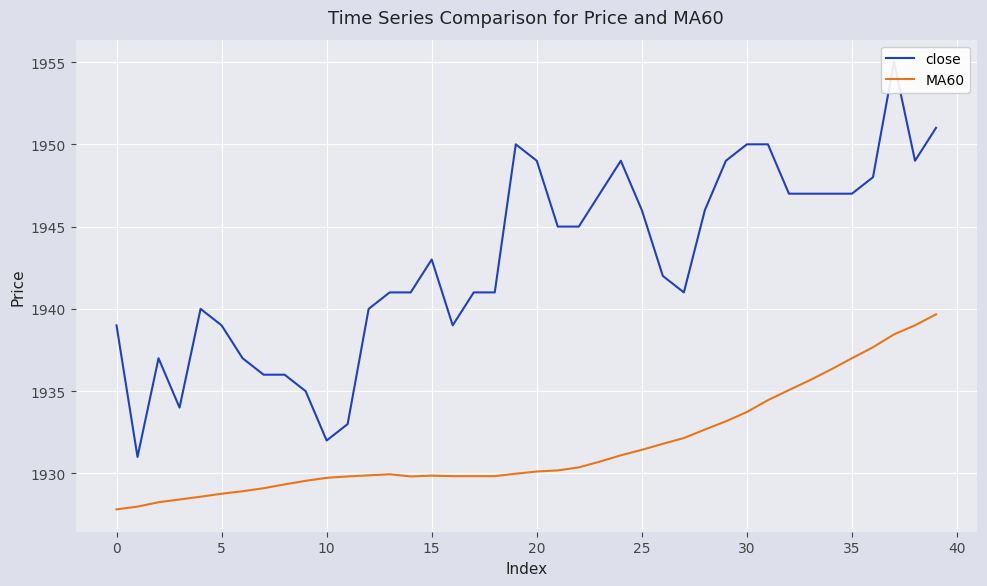

Reading left to right, list all the values displayed in this chart.

close: 1939.0	1931.0	1937.0	1934.0	1940.0	1939.0	1937.0	1936.0	1936.0	1935.0	1932.0	1933.0	1940.0	1941.0	1941.0	1943.0	1939.0	1941.0	1941.0	1950.0	1949.0	1945.0	1945.0	1947.0	1949.0	1946.0	1942.0	1941.0	1946.0	1949.0	1950.0	1950.0	1947.0	1947.0	1947.0	1947.0	1948.0	1955.0	1949.0	1951.0
MA60: 1927.8	1928.0	1928.2	1928.4	1928.6	1928.8	1928.9	1929.1	1929.3	1929.5	1929.7	1929.8	1929.9	1930.0	1929.8	1929.9	1929.8	1929.8	1929.8	1930.0	1930.1	1930.2	1930.4	1930.7	1931.1	1931.4	1931.8	1932.2	1932.7	1933.2	1933.7	1934.5	1935.1	1935.7	1936.3	1937.0	1937.7	1938.5	1939.0	1939.7